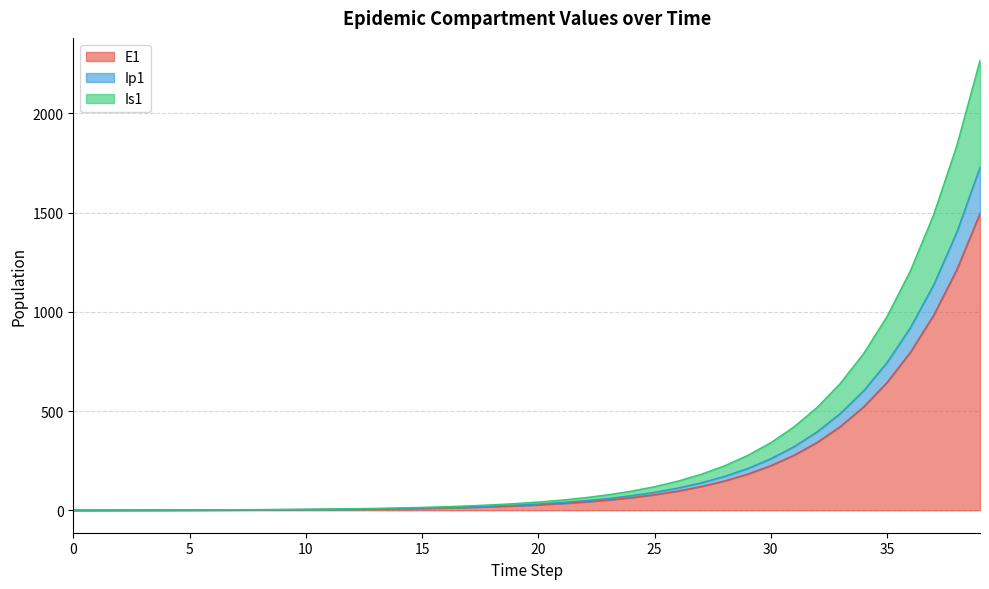

List the labels in order of E1 value, largest first.

39, 38, 37, 36, 35, 34, 33, 32, 31, 30, 29, 28, 27, 26, 25, 24, 23, 22, 21, 20, 19, 18, 17, 16, 15, 14, 13, 12, 11, 10, 9, 8, 7, 6, 5, 4, 3, 2, 1, 0